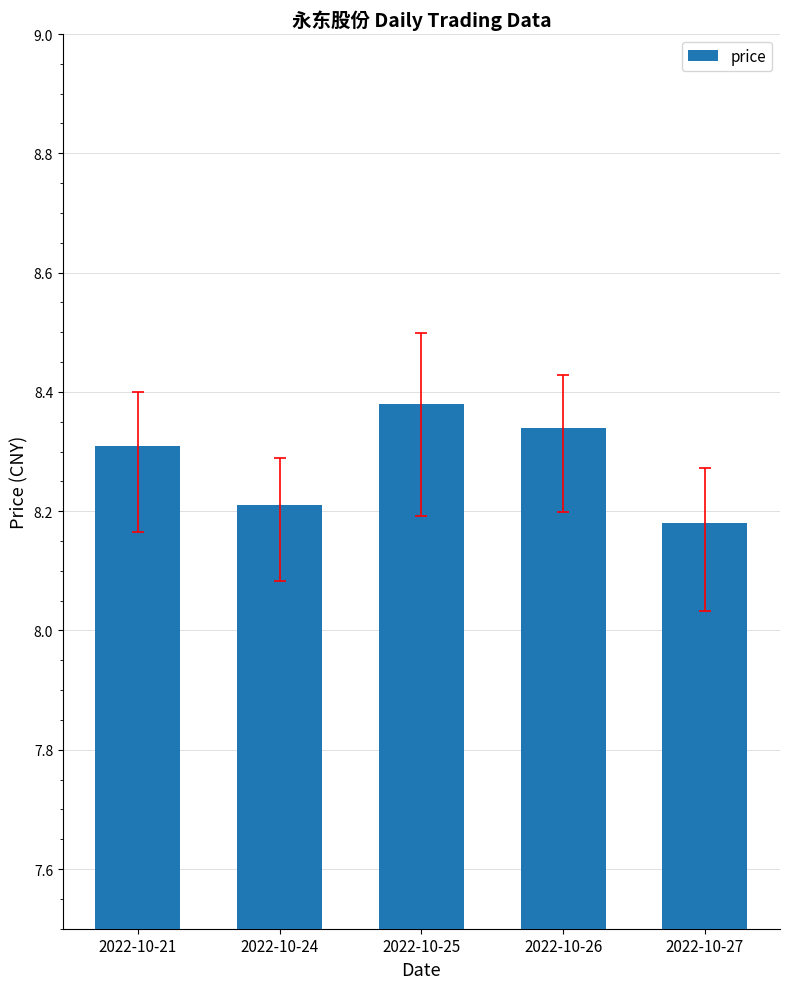

What is the change in value from 2022-10-24 to 2022-10-26?

+0.1